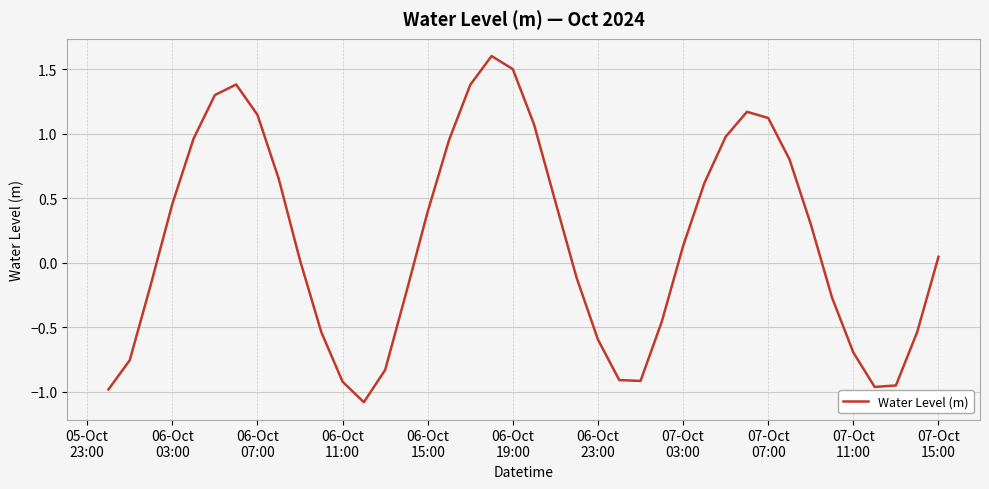

What is the minimum value shown in the chart?

-1.1